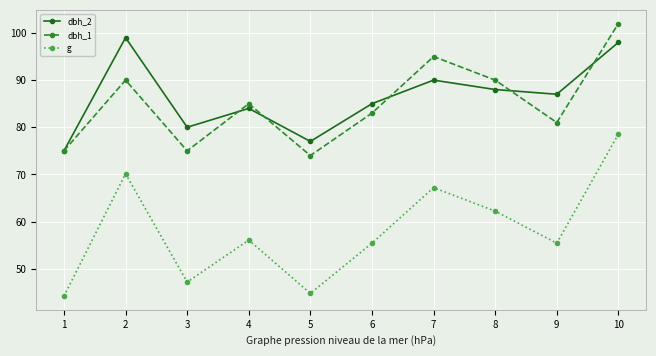

Count the number of data series in this chart.

3